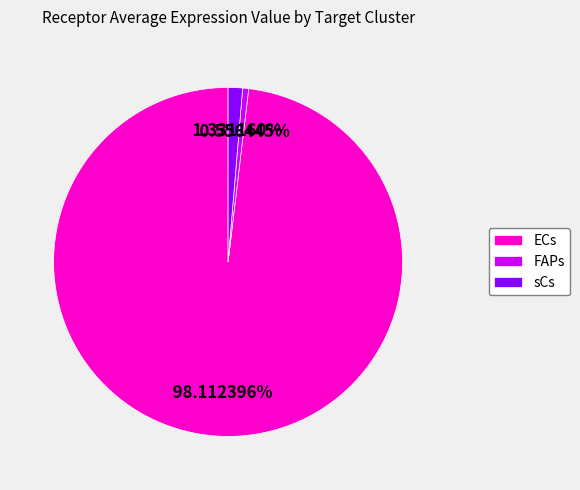

To the nearest percent, what is the combined percentage of ECs and sCs?

99%